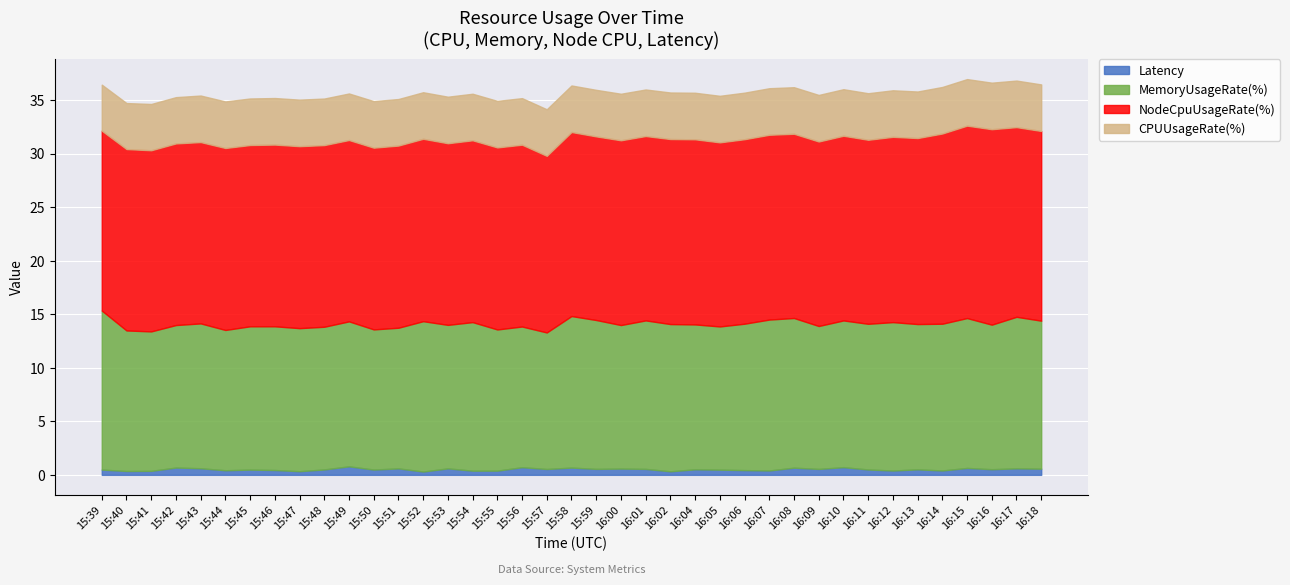

What is the label of the 25th point from the left?

16:04